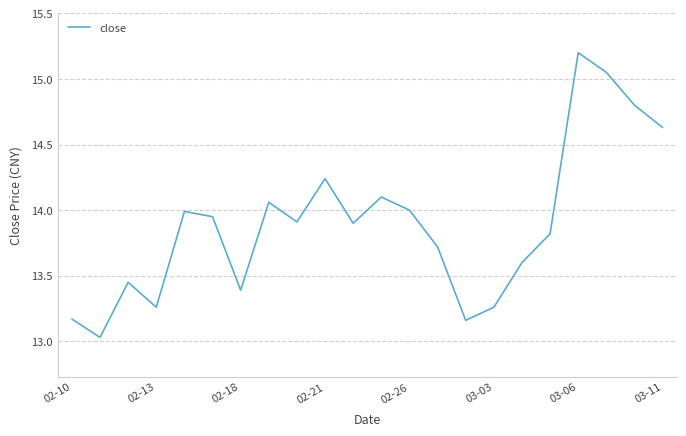

What is the greatest value displayed?

15.2